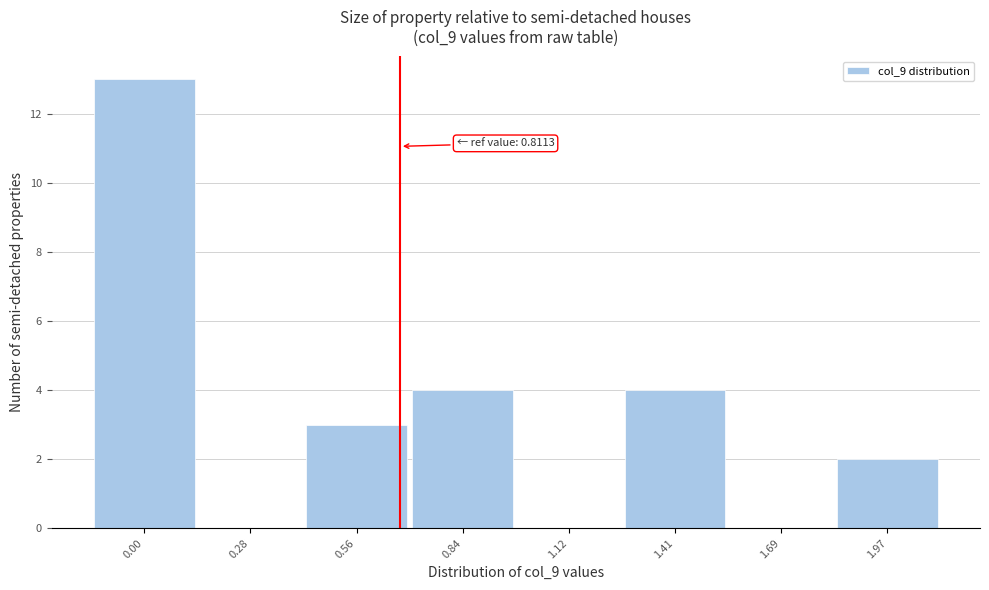

Reading left to right, list all the values displayed in this chart.

0.00=13	0.28=0	0.56=3	0.84=4	1.12=0	1.41=4	1.69=0	1.97=2